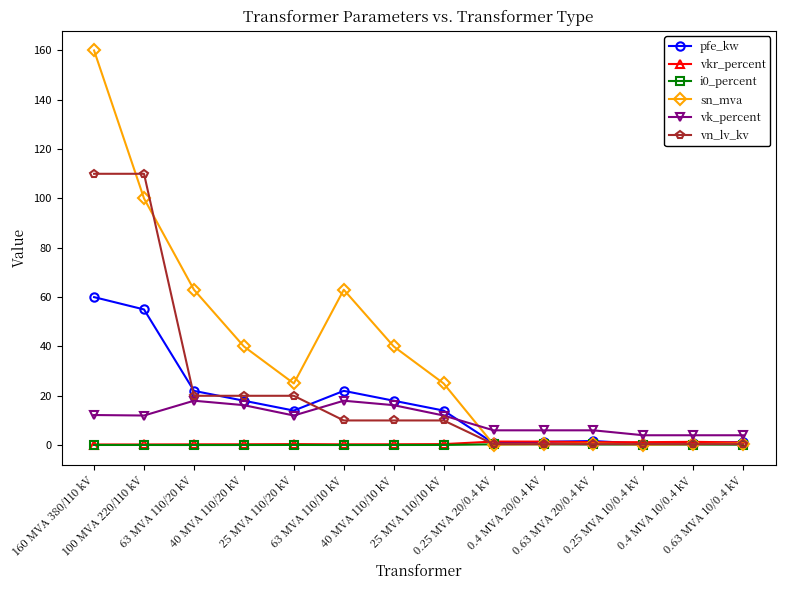

Is it true that pfe_kw equals 0.8 at 0.25 MVA 20/0.4 kV?

True